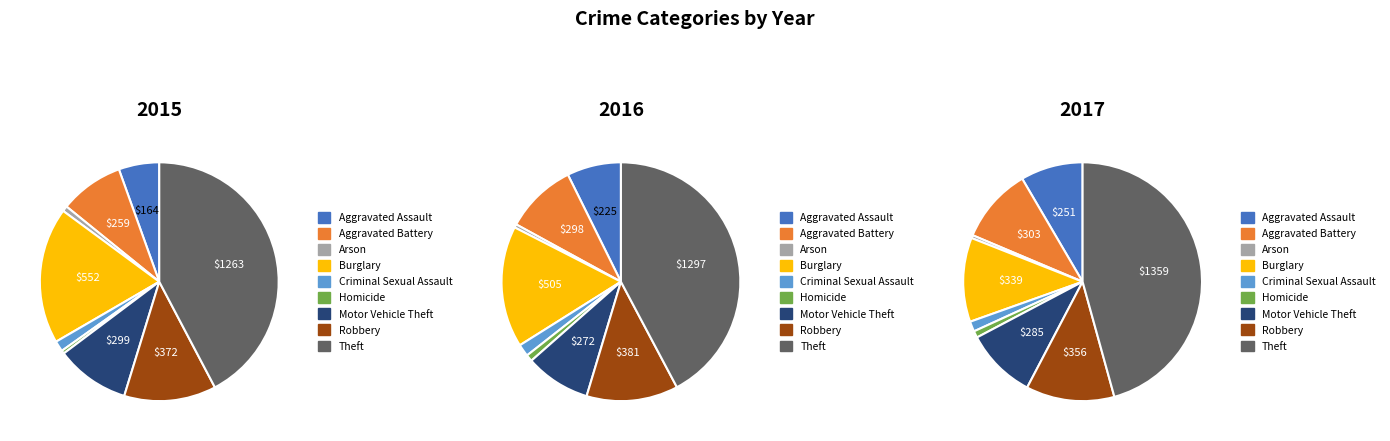

True or false: Criminal Sexual Assault accounts for 2% of the total.

True